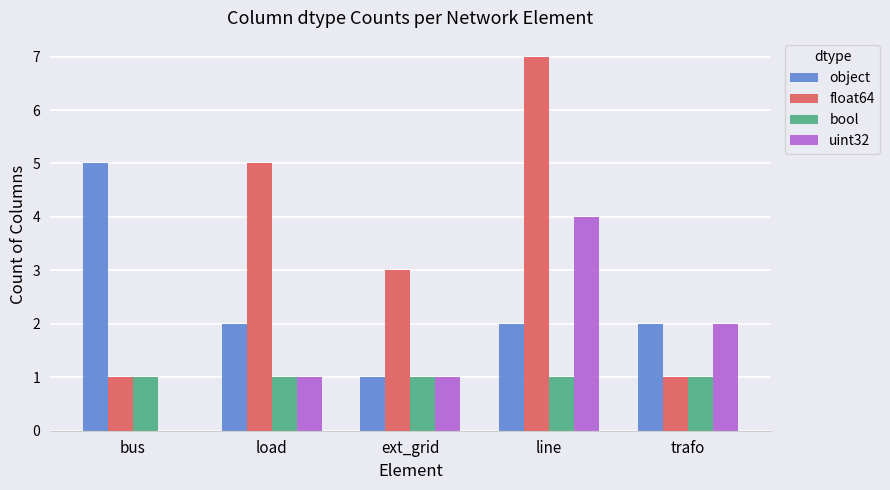

Between ext_grid and line, which series saw the biggest shift?

float64